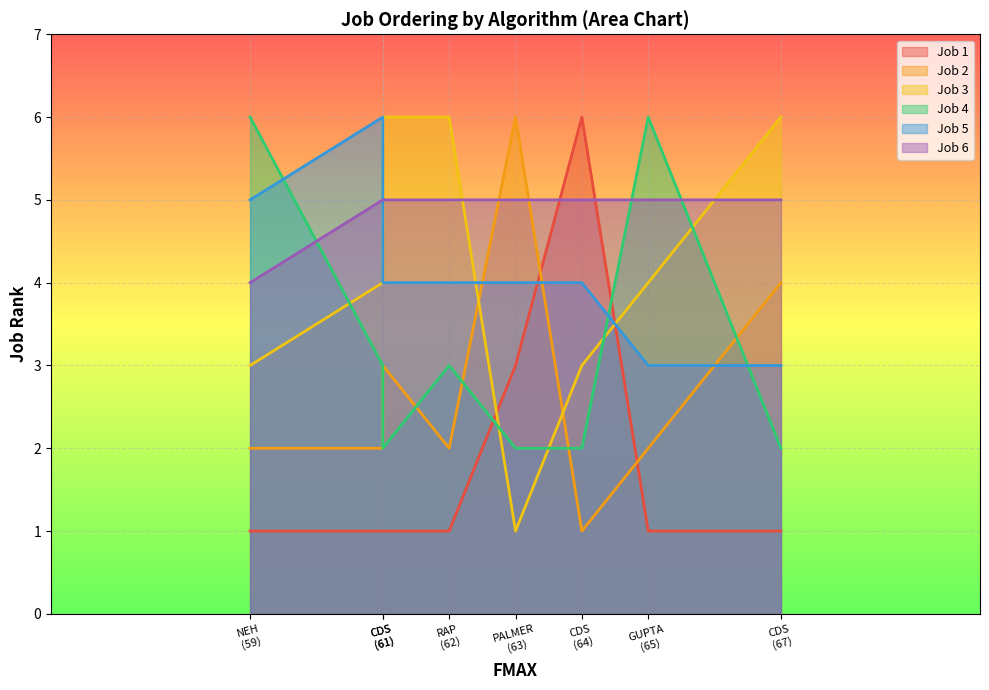

What are all the series names shown in the legend?

Job 1, Job 2, Job 3, Job 4, Job 5, Job 6